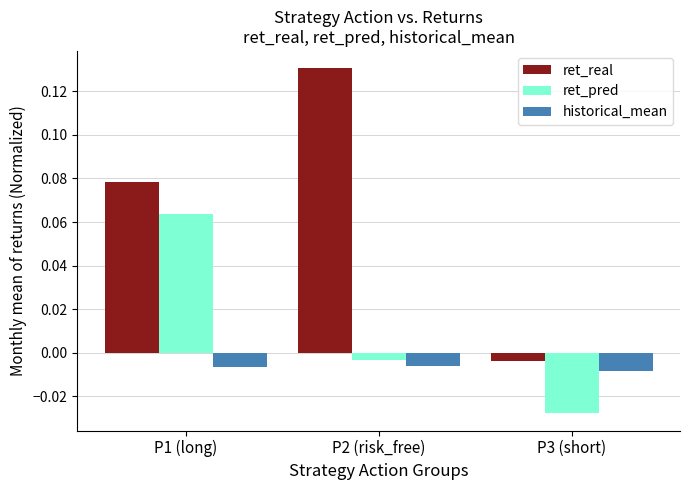

How many data points in ret_real are above 0?

2